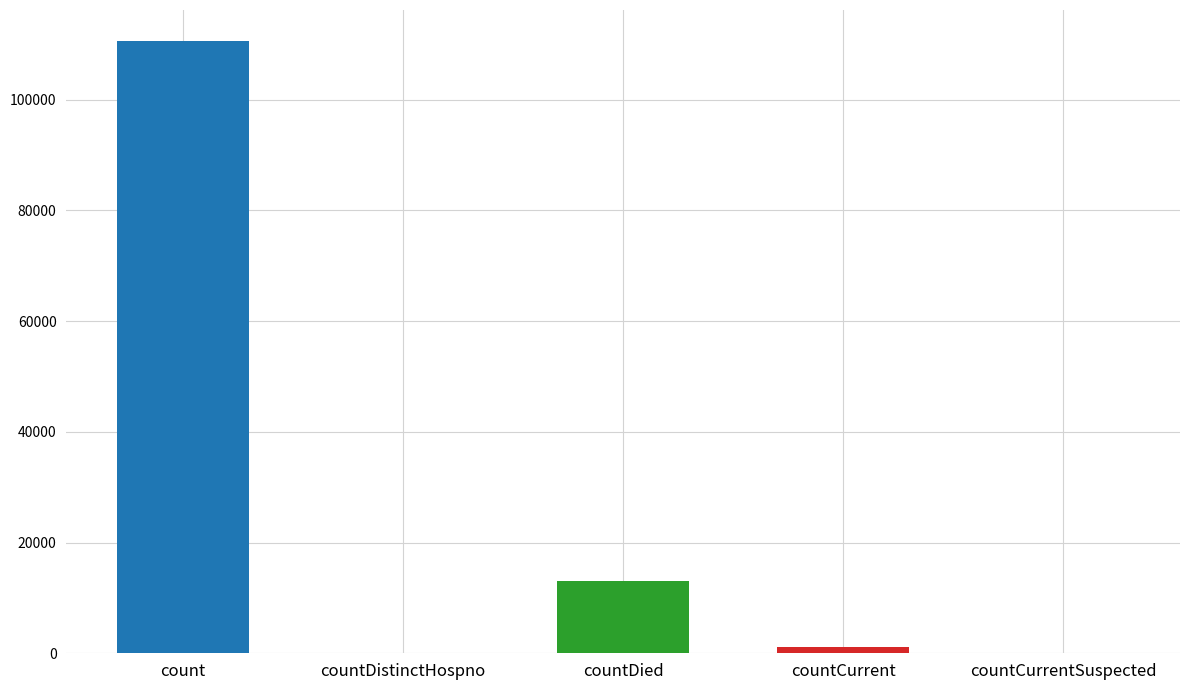

What is the sum of the values at countCurrent and countDied?

14088